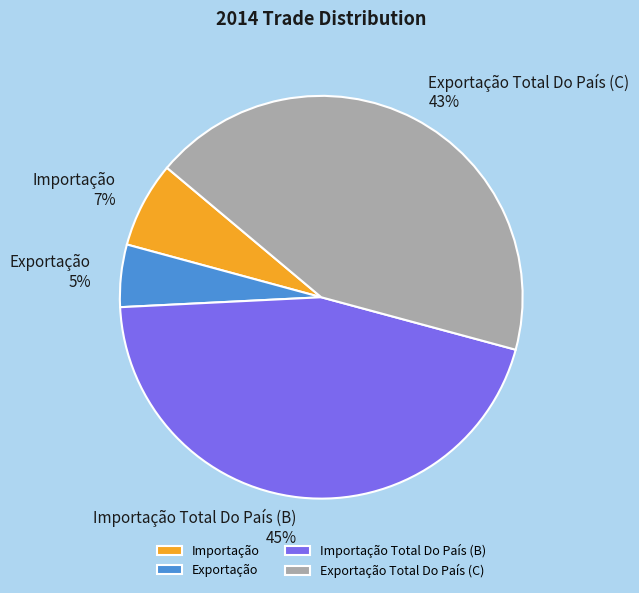

Combined, do Exportação Total Do País (C) and Importação Total Do País (B) account for over 50%?

Yes